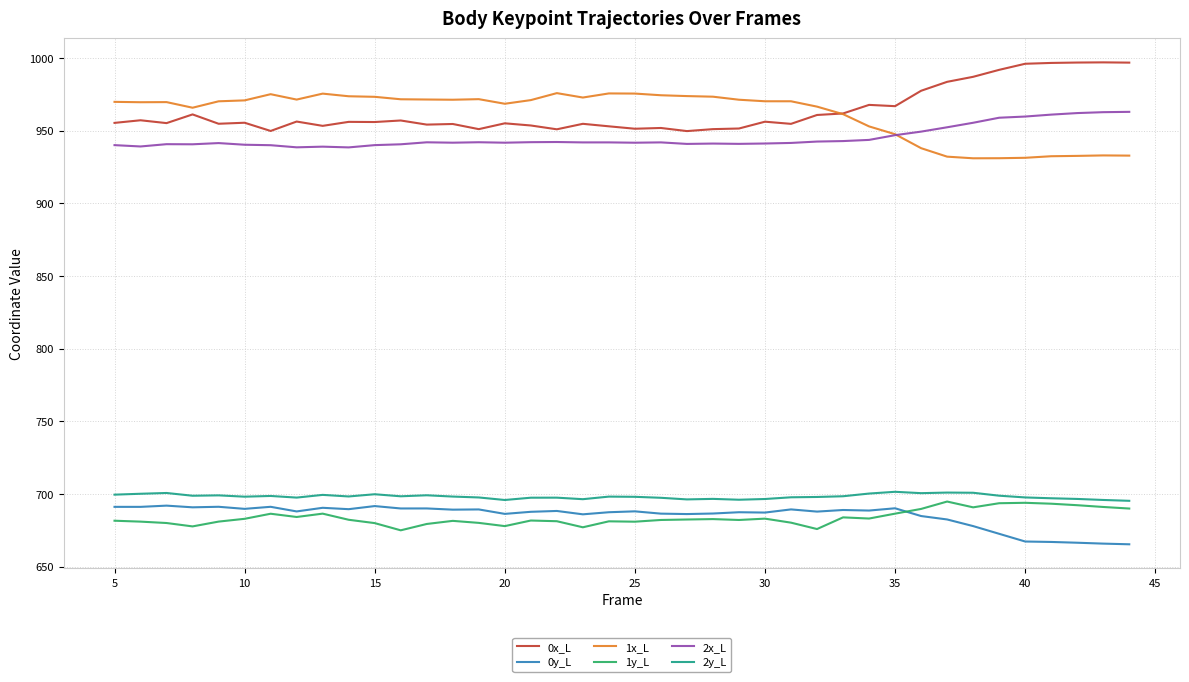

What is the maximum value shown in the chart?

997.0